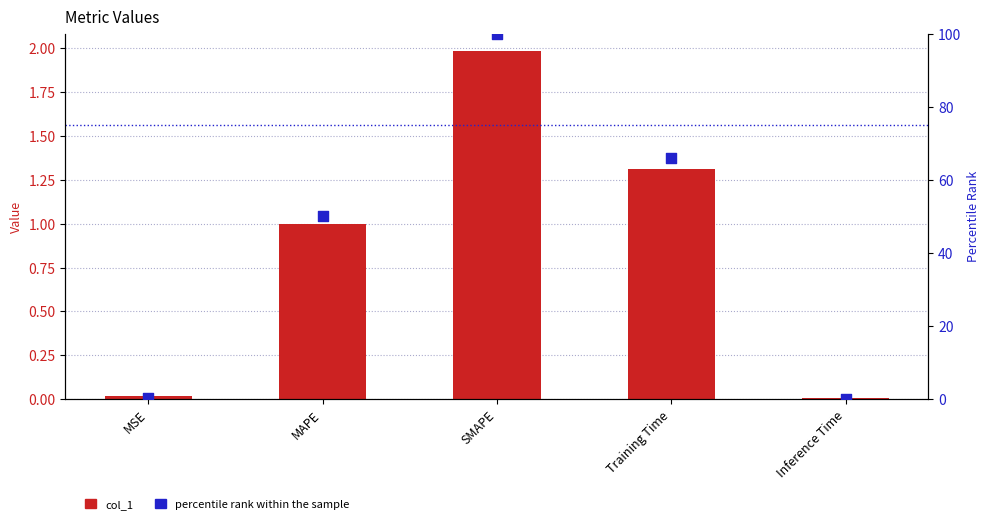

At how many categories does at least one series exceed 39?

3